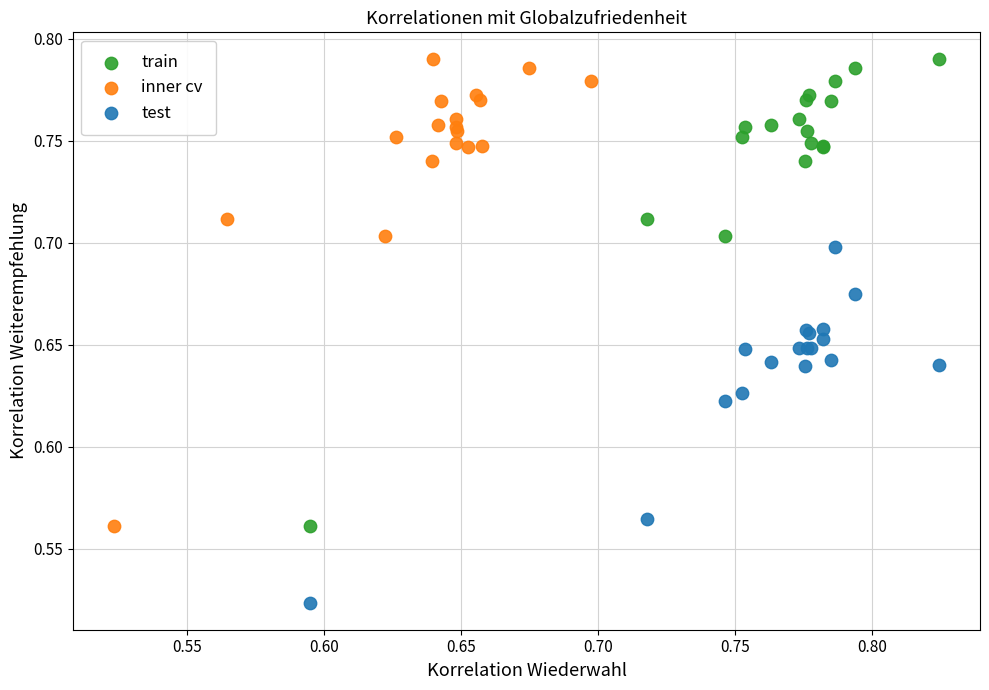

Which series contains the lowest Y value?

test